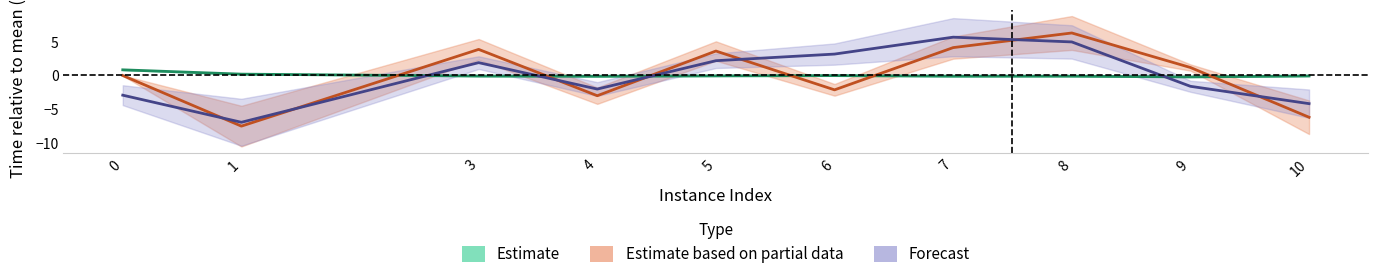

At which category is the sum across all series the highest?

8